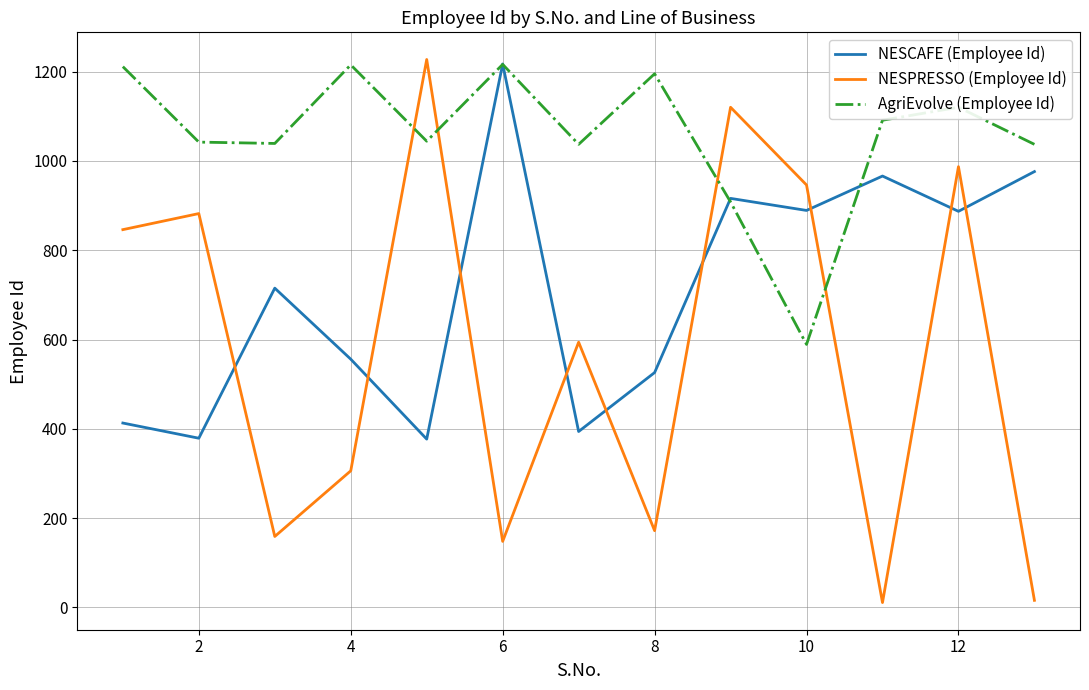

How many times do NESCAFE (Employee Id) and NESPRESSO (Employee Id) cross each other?

9